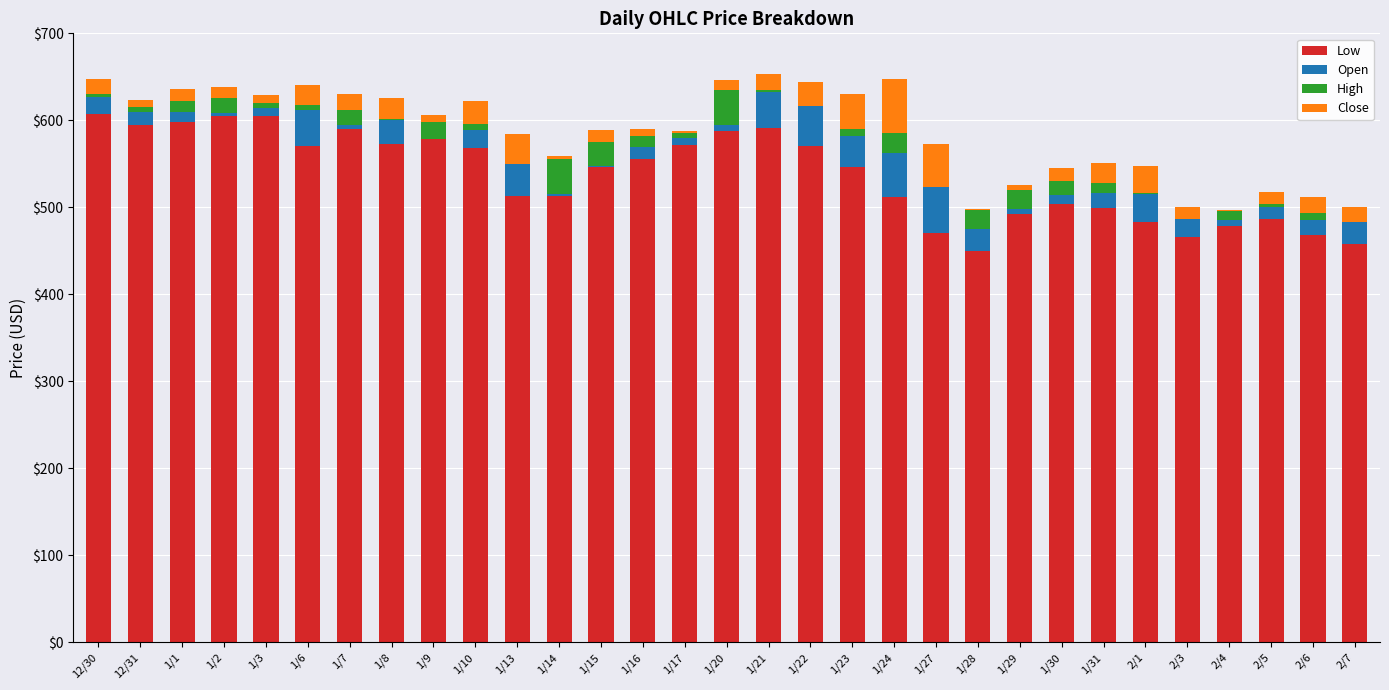

What is the maximum value for Low?

607.0